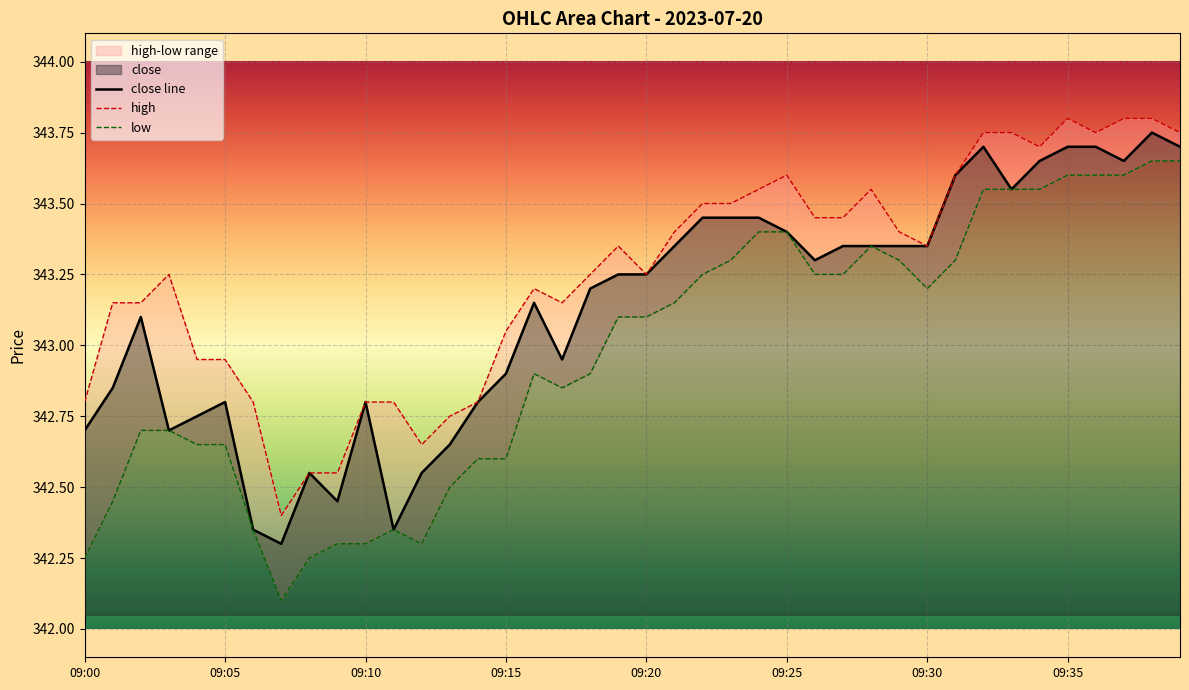

Between 09:07 and 09:25, which series saw the biggest shift?

low